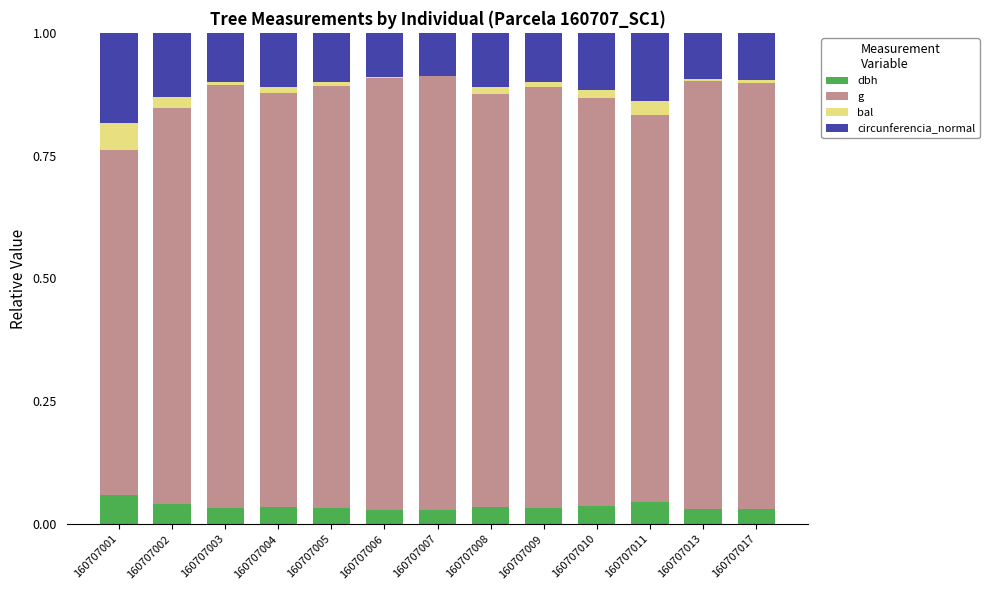

What is the sum of all dbh values?

0.5